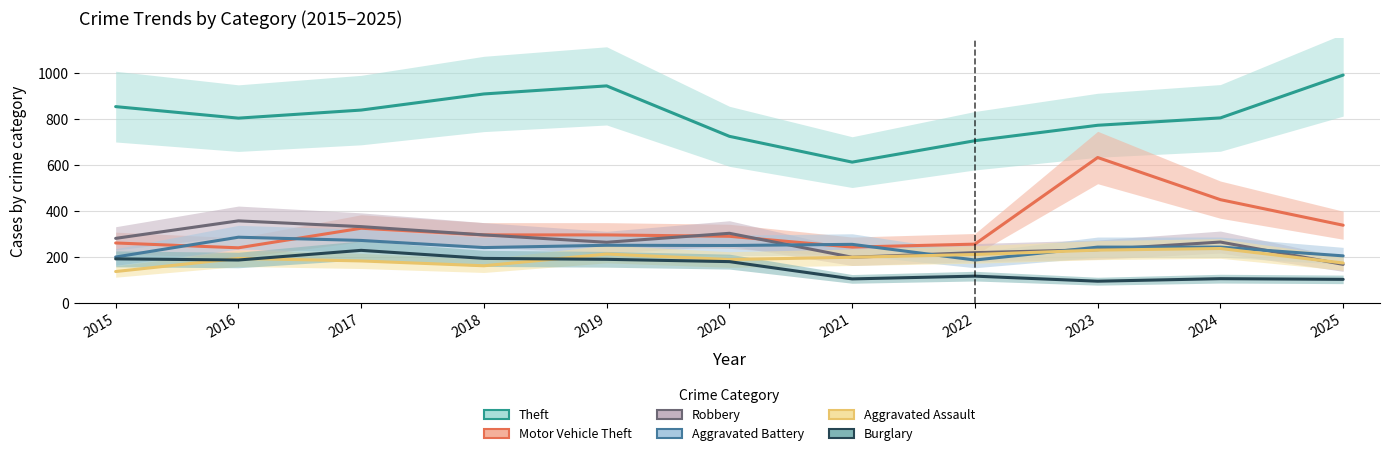

Where is Burglary nearest to the value 162?

2020